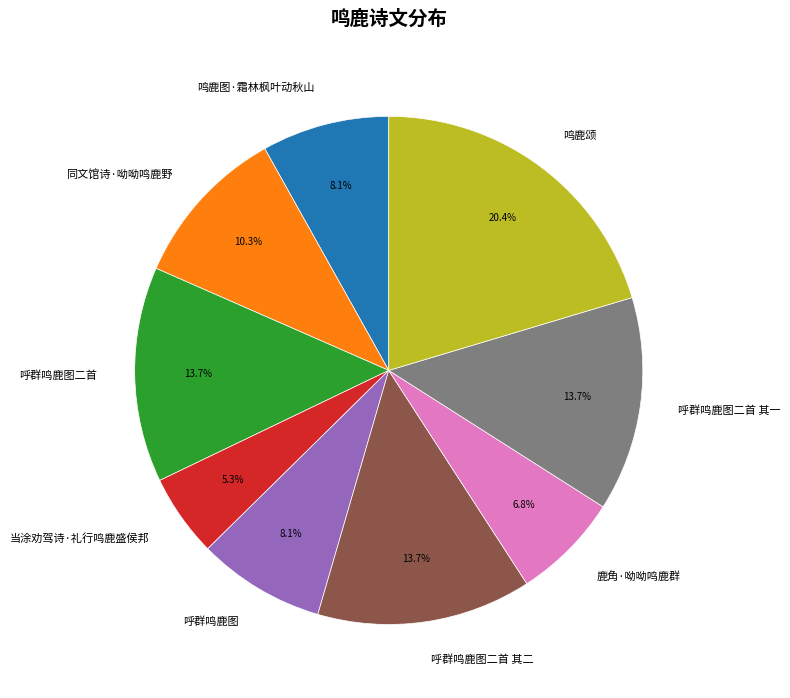

Approximately how many times larger is the value at 鸣鹿颂 compared to 呼群鸣鹿图二首?

1.5